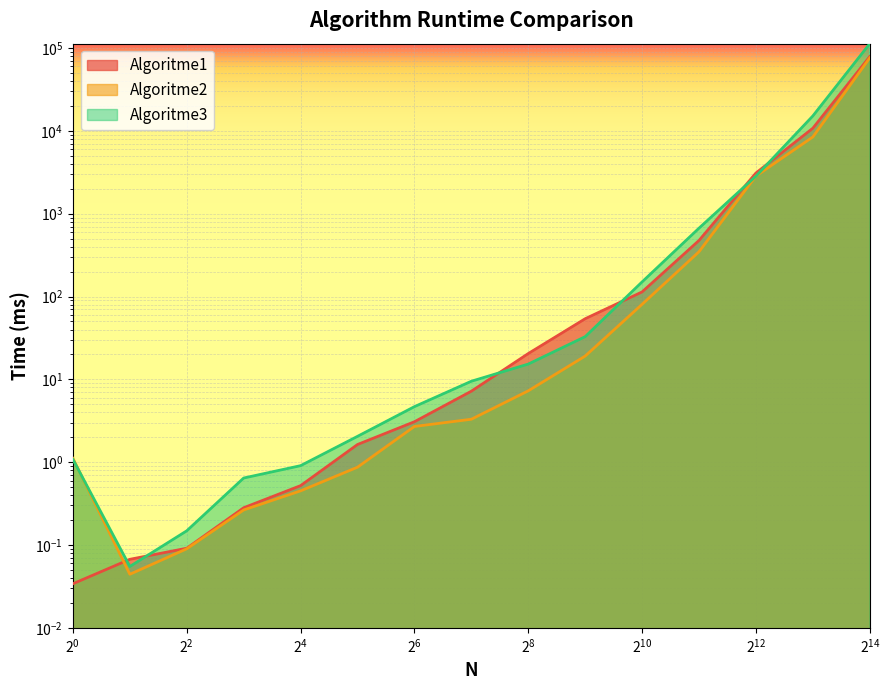

Between 8 and 1024, which series saw the biggest shift?

Algoritme3